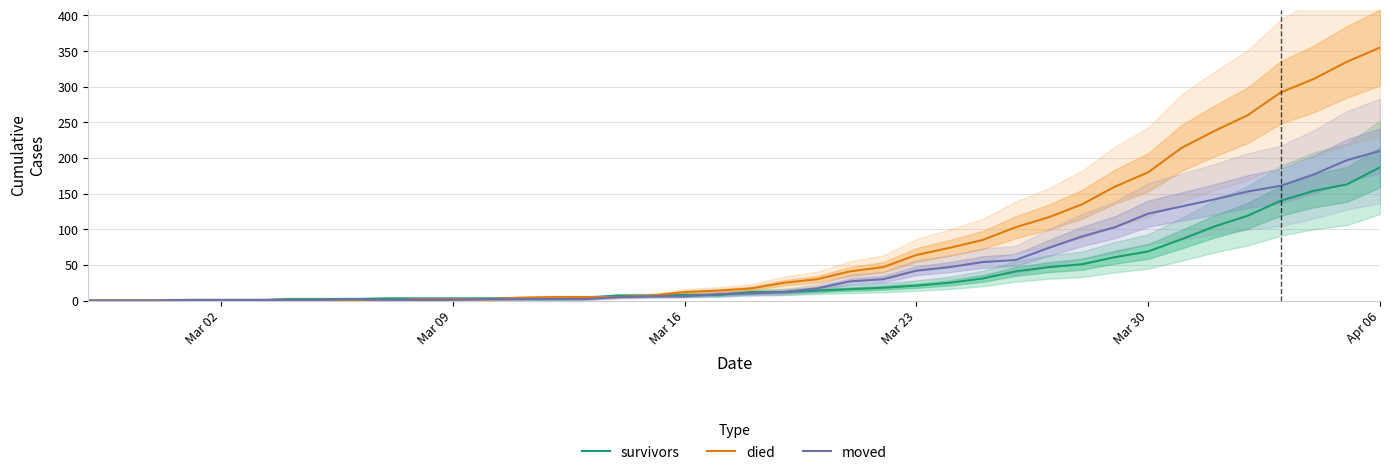

What are all the series names shown in the legend?

survivors, died, moved